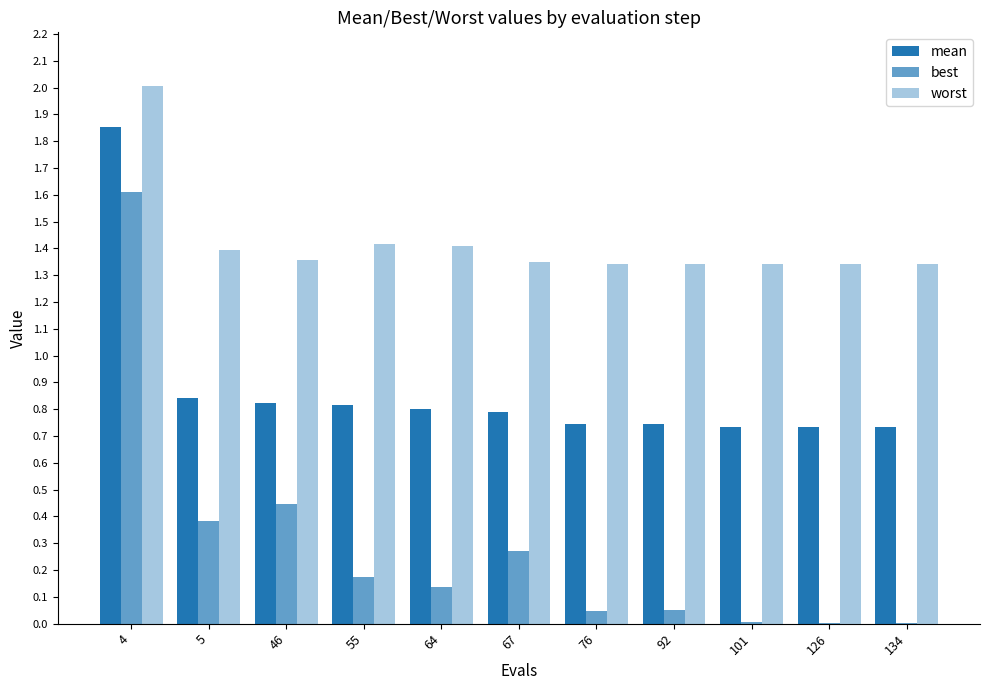

Are the bars horizontal?

No